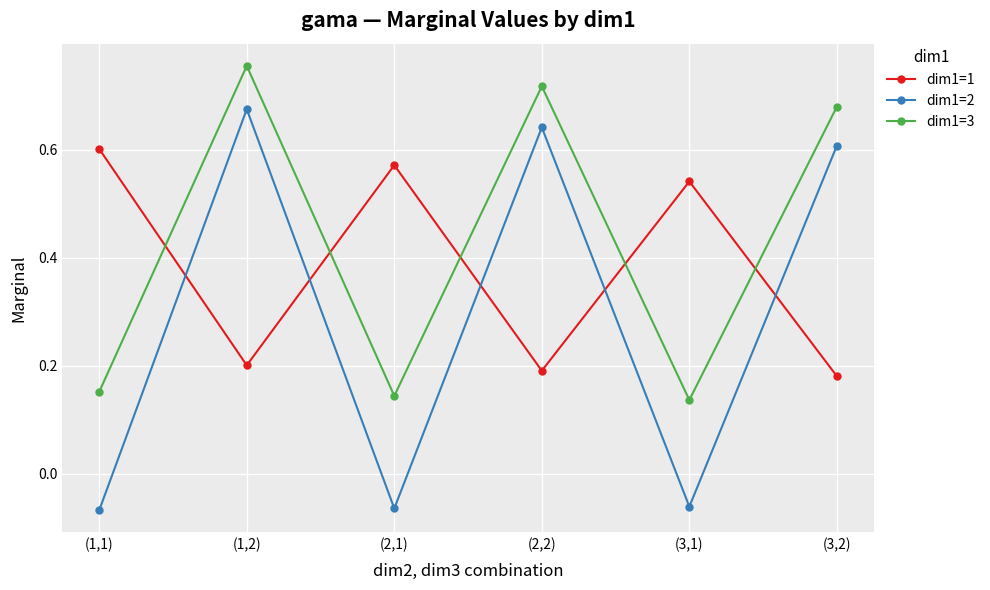

What position from the right is (3,2)?

1